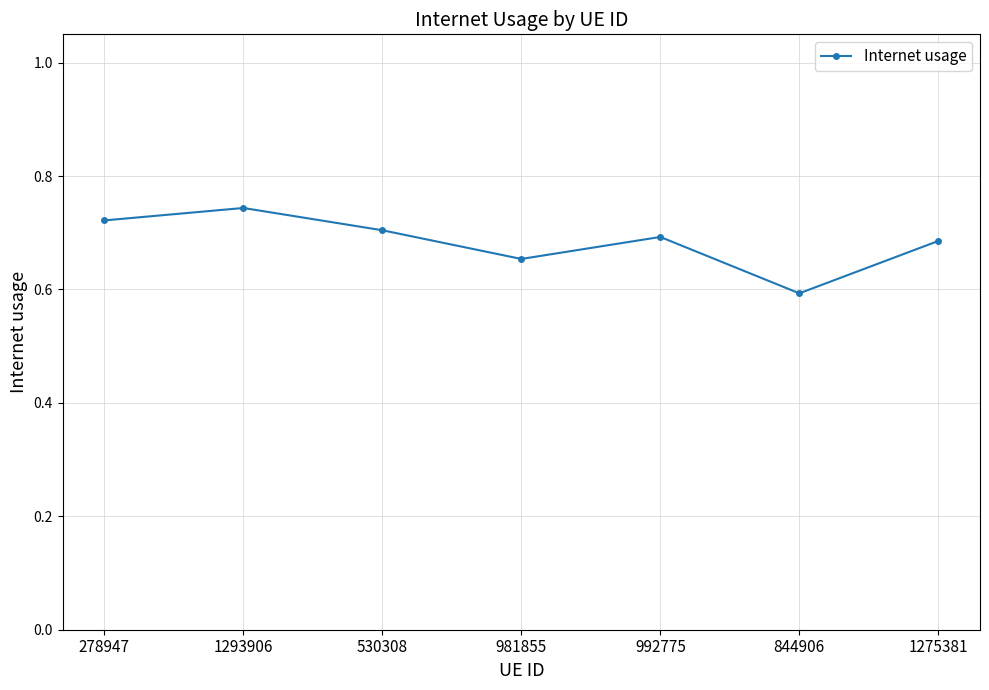

What is the difference between the maximum and minimum values?

0.2